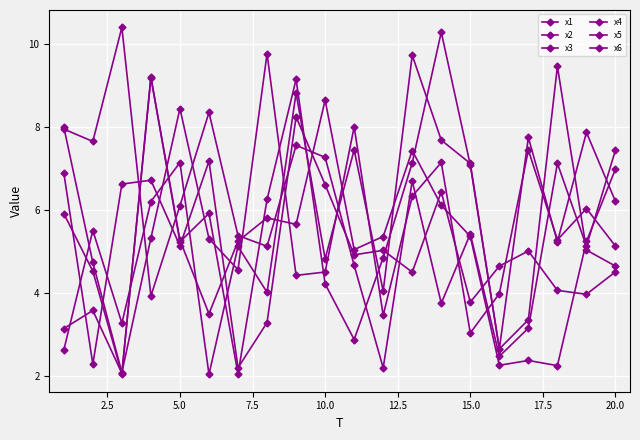

Where is the first local maximum for x4?

5.0